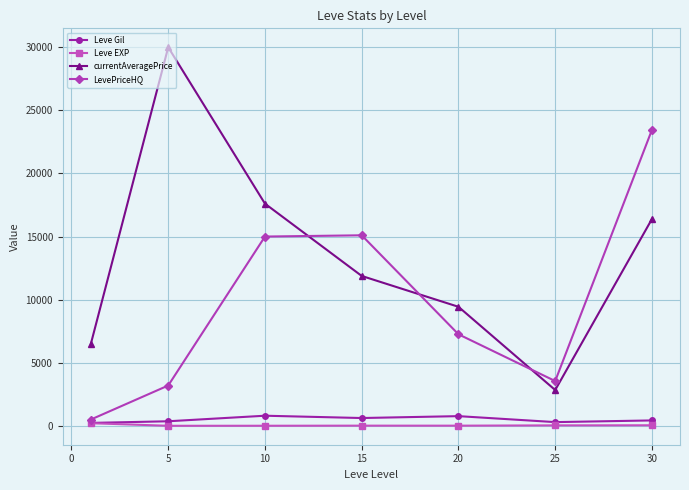

Does the chart display data point markers on the line(s)?

Yes